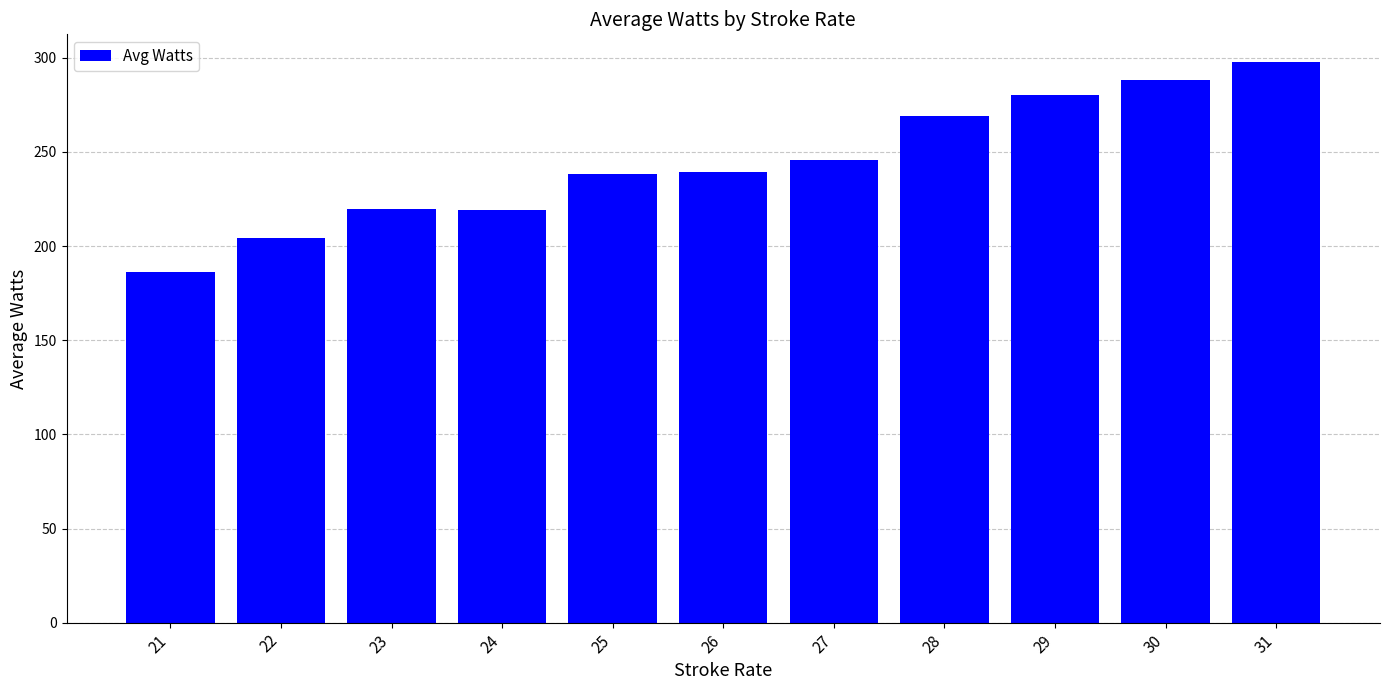

How many bars are there in total?

11